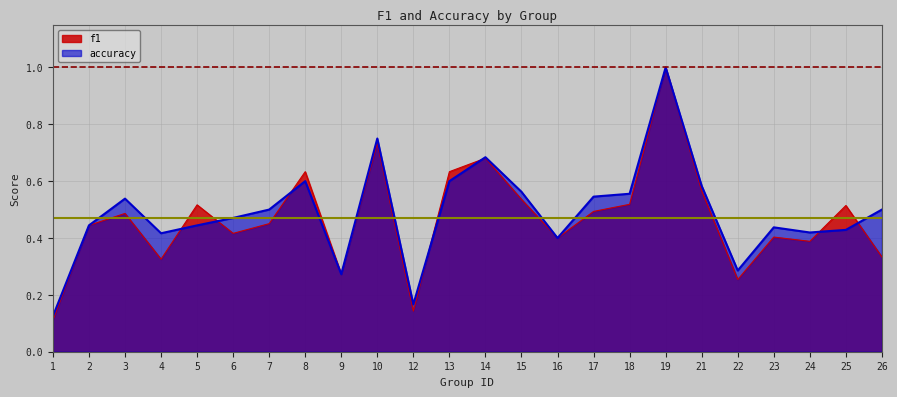

At which label is accuracy closest to 0?

1